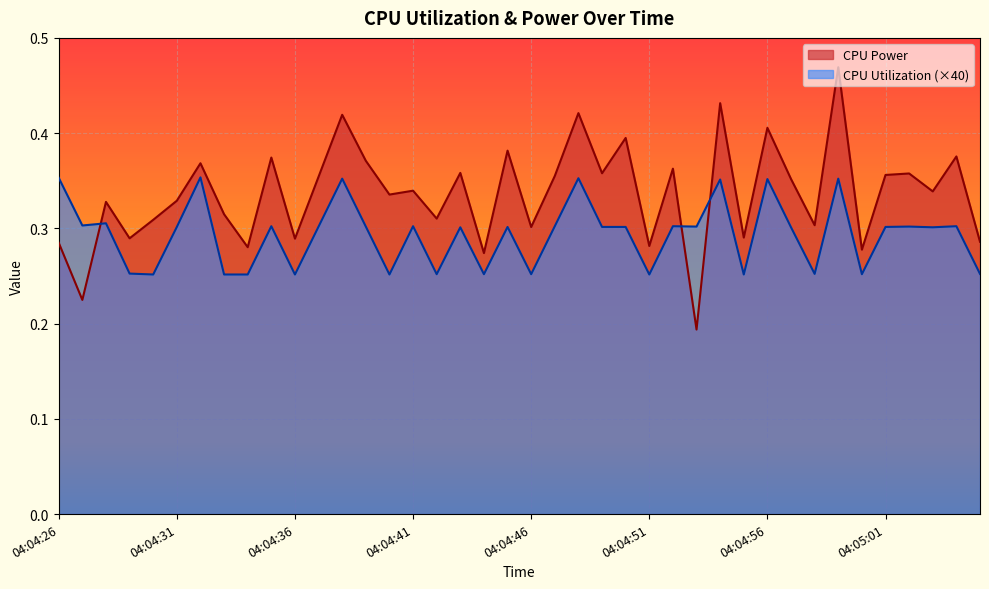

In CPU Power, how many points are higher than both neighbors (excluding endpoints)?

15